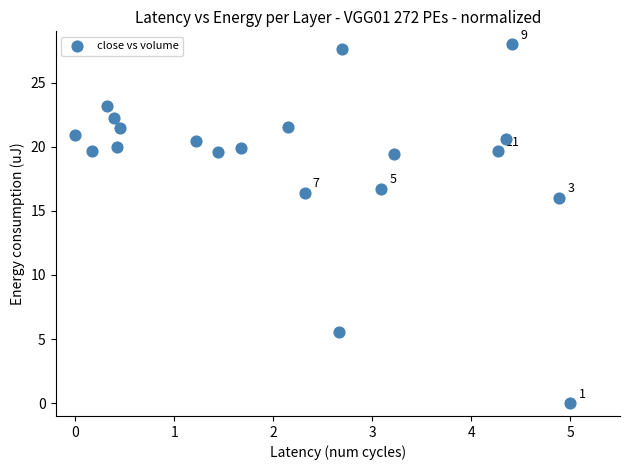

What Y value in the scatter plot is closest to 14?

16.0